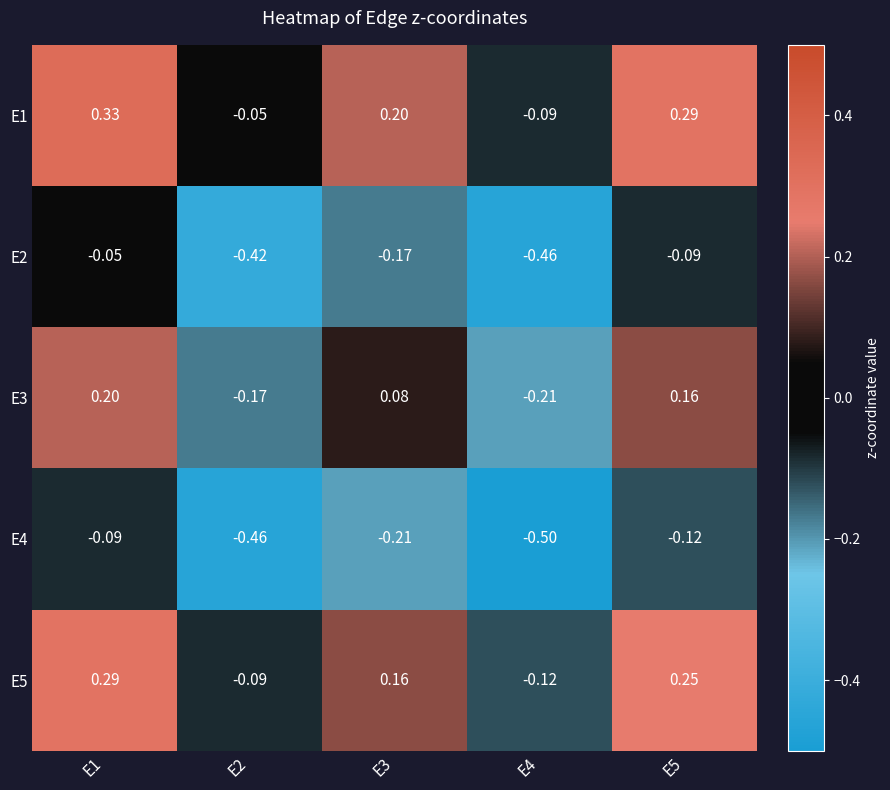

Is the value of E5 at E2 greater than the value of E2 at E1?

No